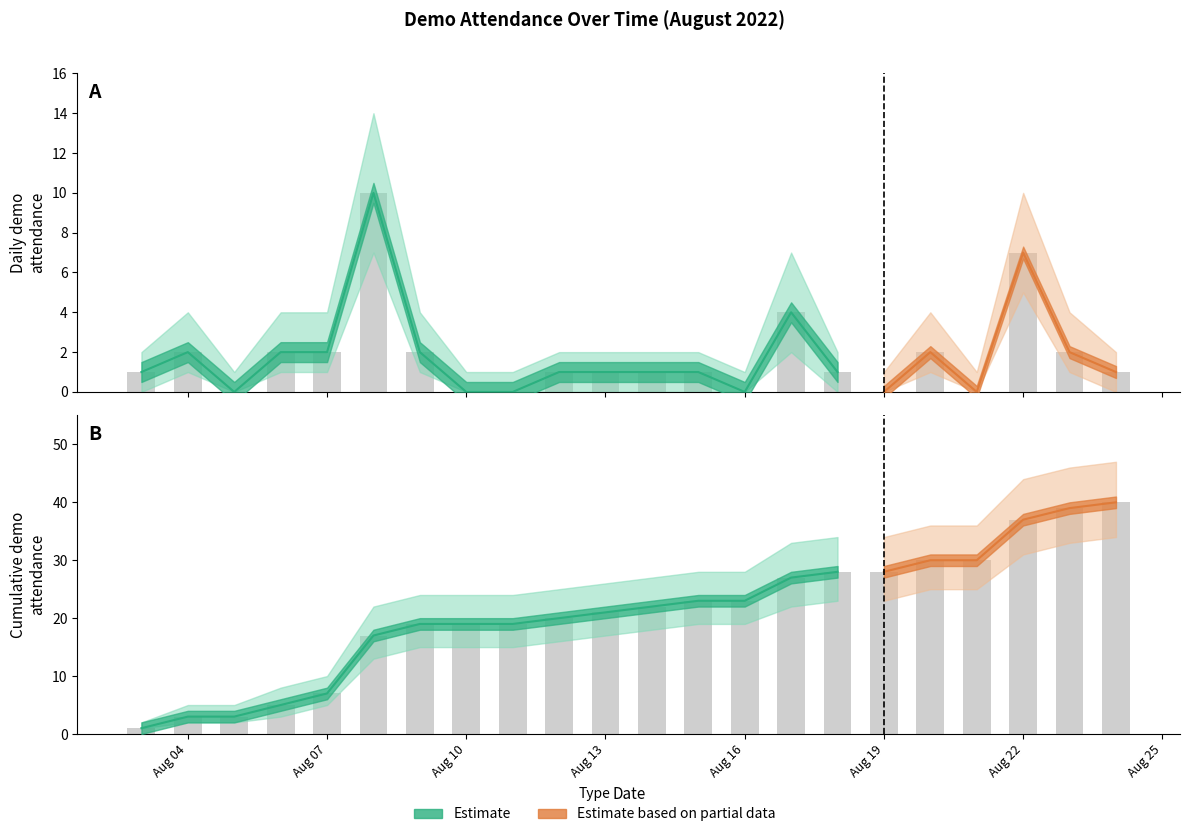

List the series in order of their overall mean, highest first.

Cumulative Count, Daily Count